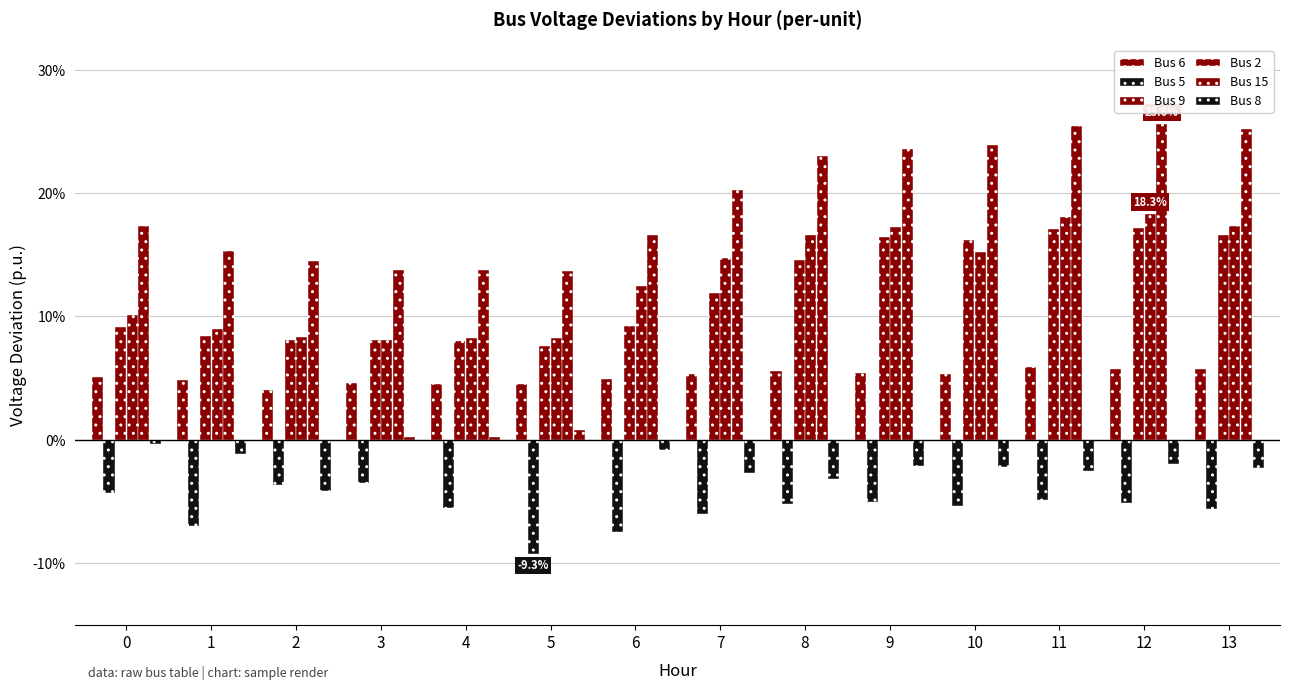

What is the total value across all series at 1?

0.3